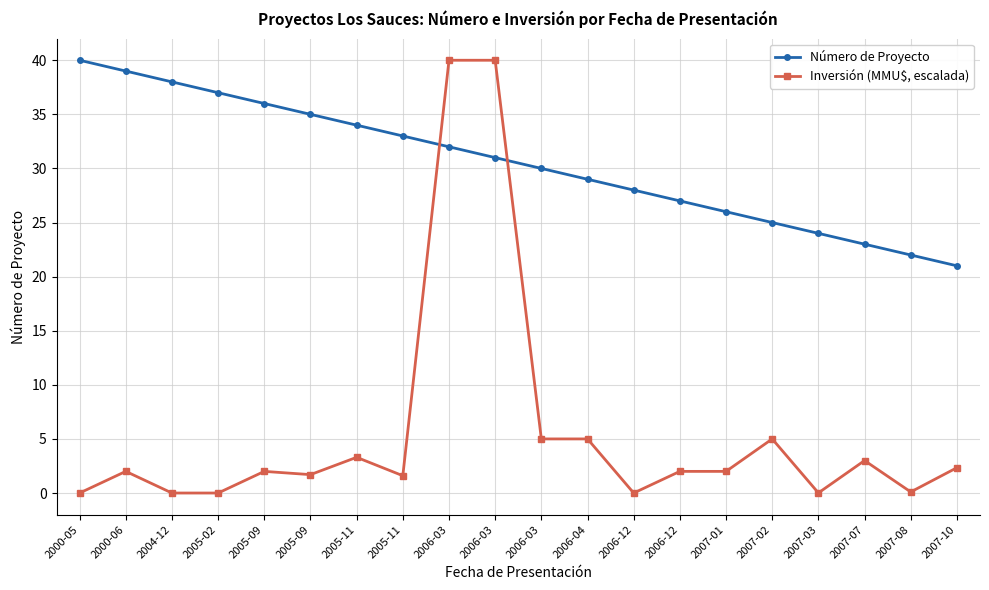

What is the total value across all series at 2006-12?

28.0